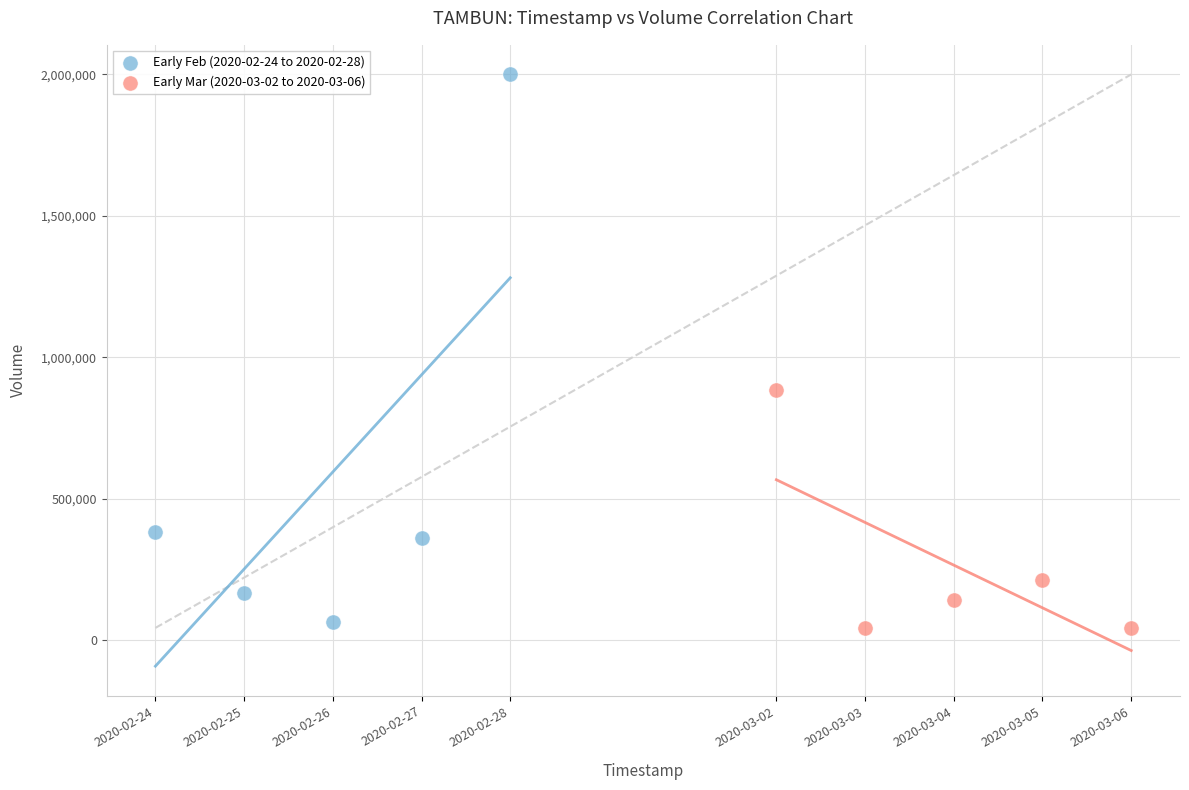

Which series has the largest Y range (max minus min)?

Early Feb (2020-02-24 to 2020-02-28)